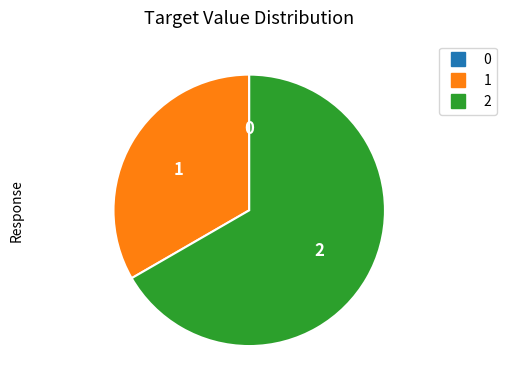

Does any single category account for the majority?

Yes